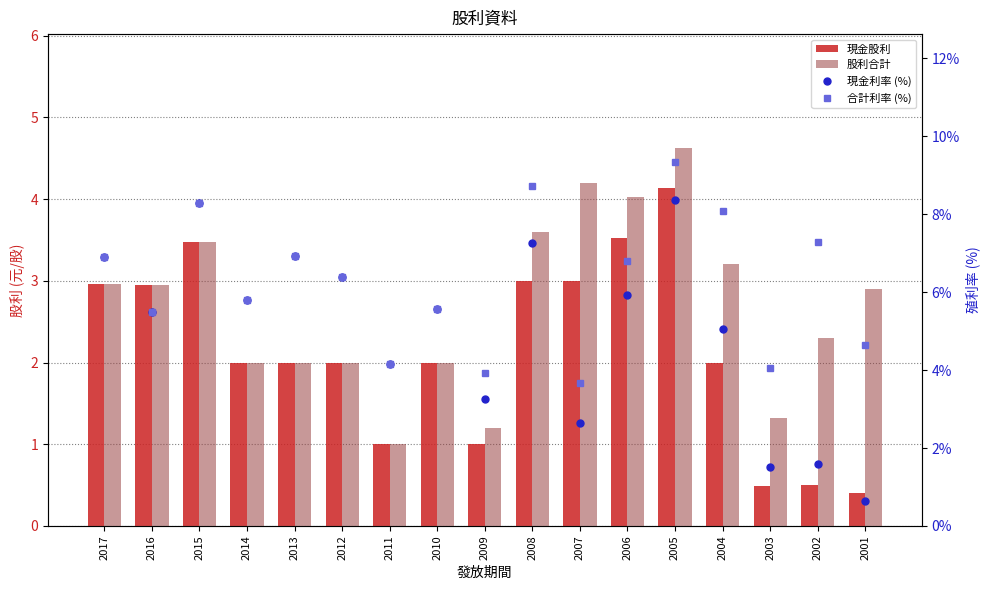

Is it true that 股利合計 equals 3.0 at 2017?

True